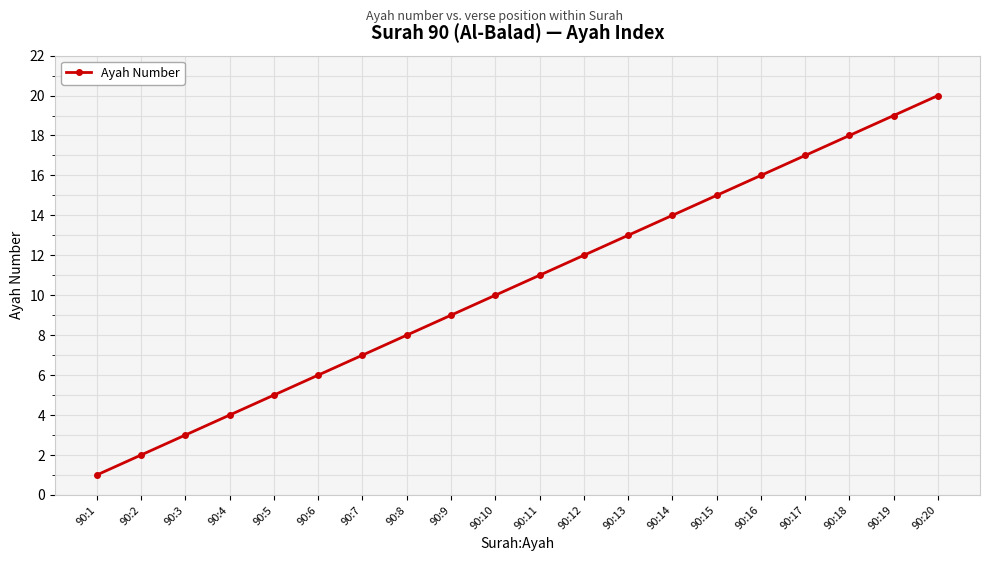

The chart shows a value of 7 at 90:10. True or false?

False